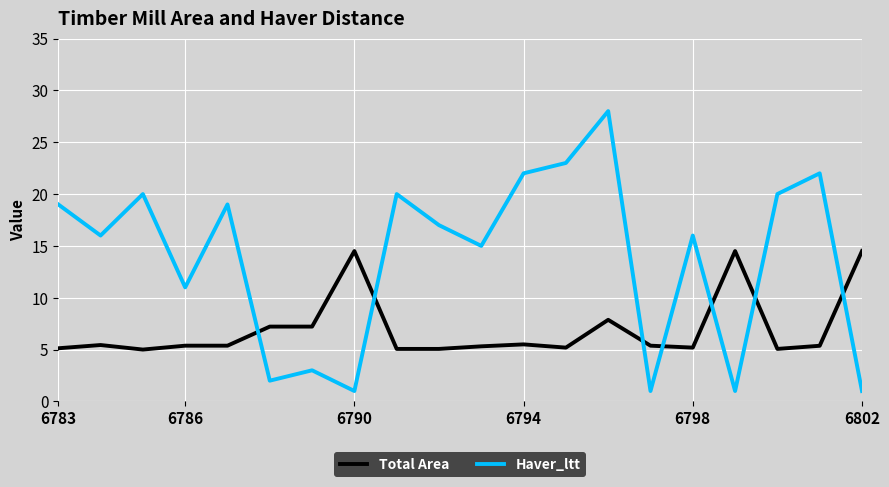

Which series has the widest spread of values?

Haver_ltt